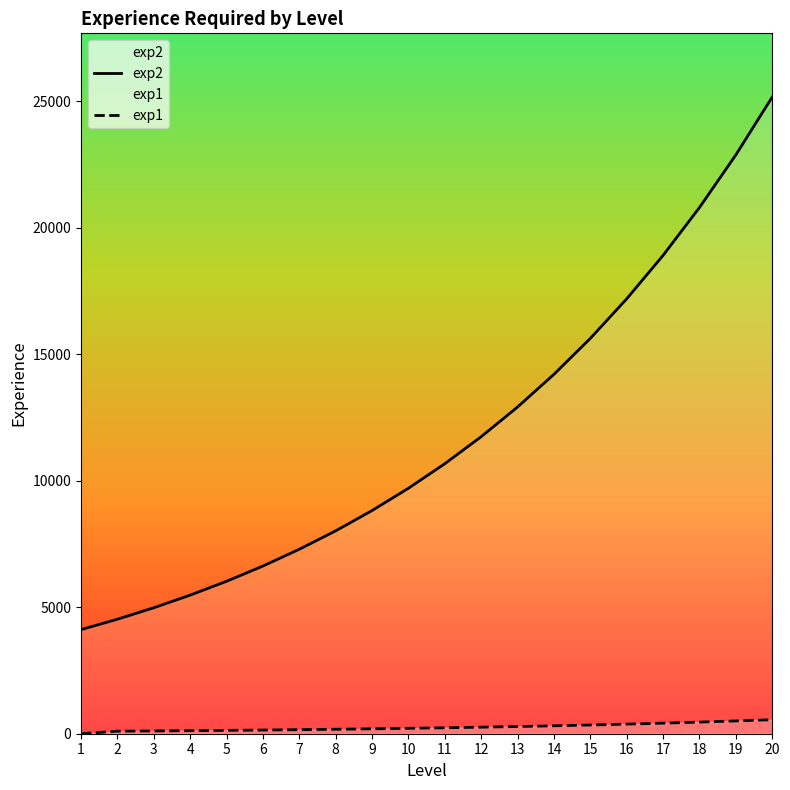

True or false: exp1 and exp2 cross at least once.

False